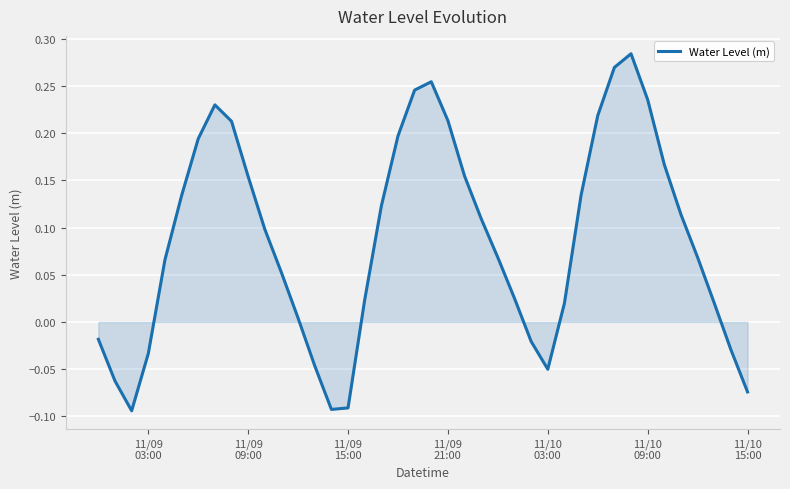

What is the difference between the maximum and minimum values?

0.4